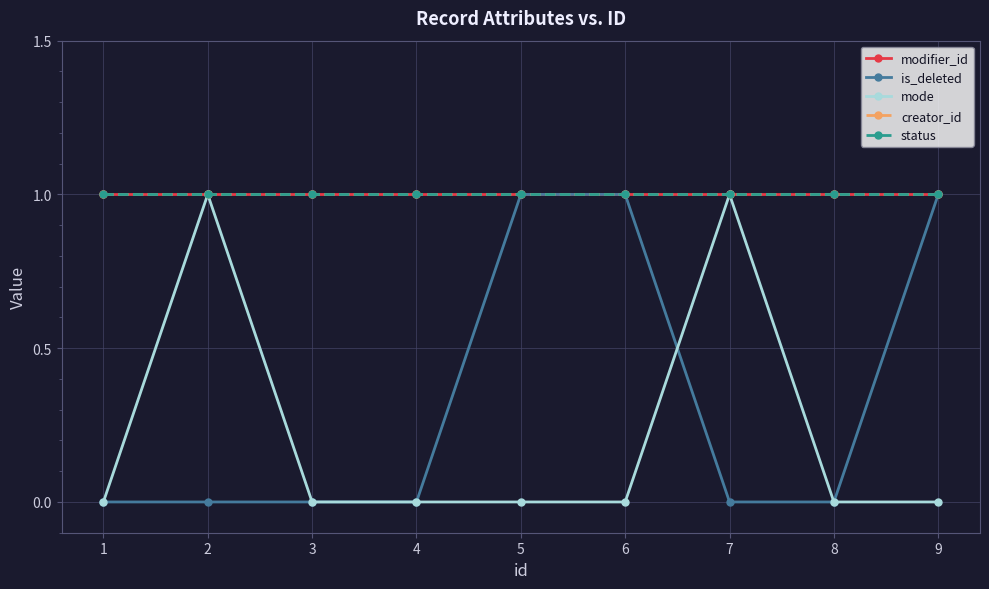

Is this an area chart (filled region under the line)?

No